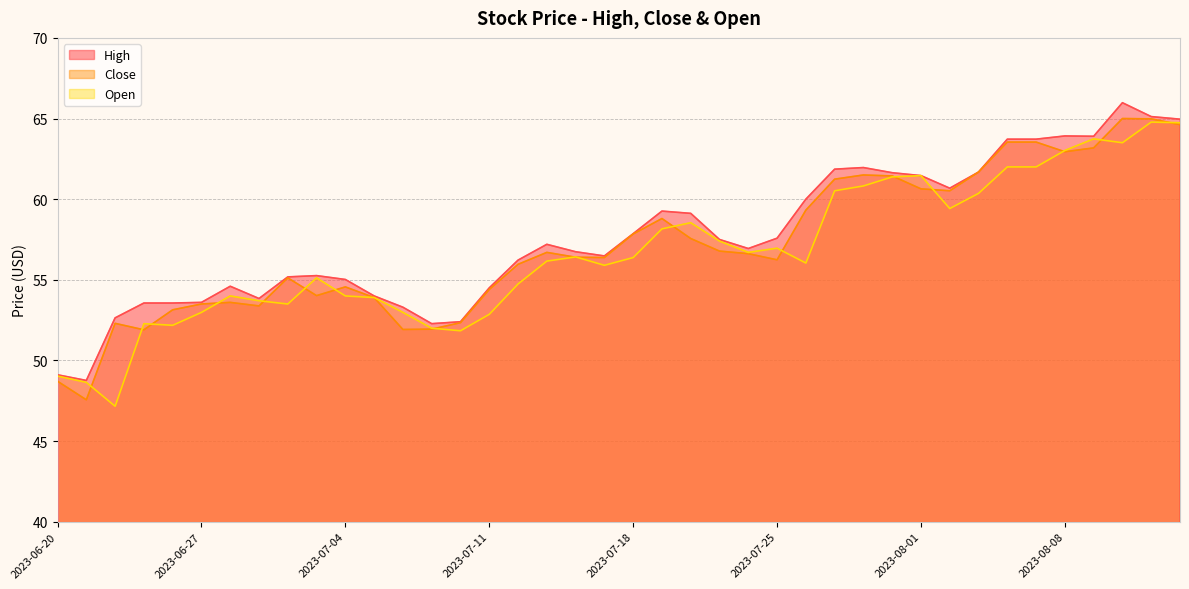

Is the value of Close at 2023-08-03 greater than the value of Open at 2023-08-10?

No